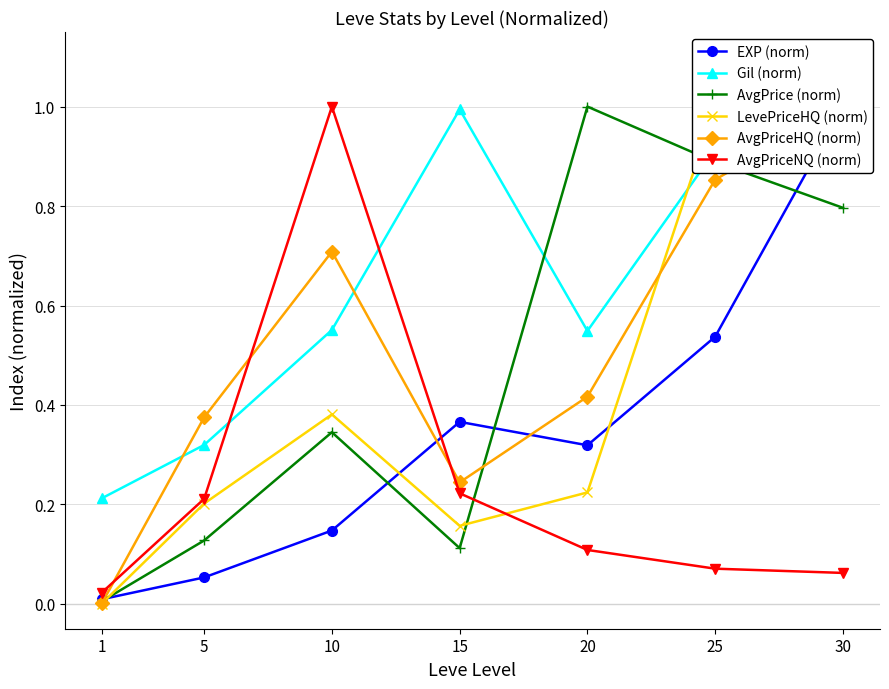

True or false: Avg LevePriceHQ has more than 2 points higher than both neighbors.

False